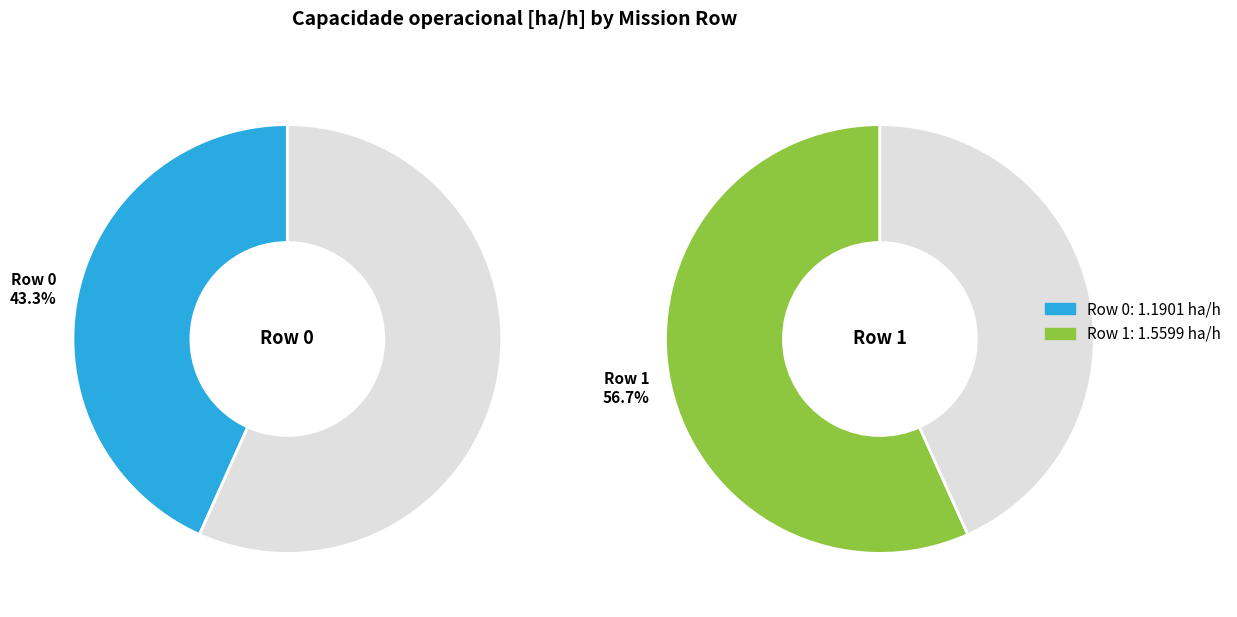

Rank the categories by value from highest to lowest.

Row 1, Row 0